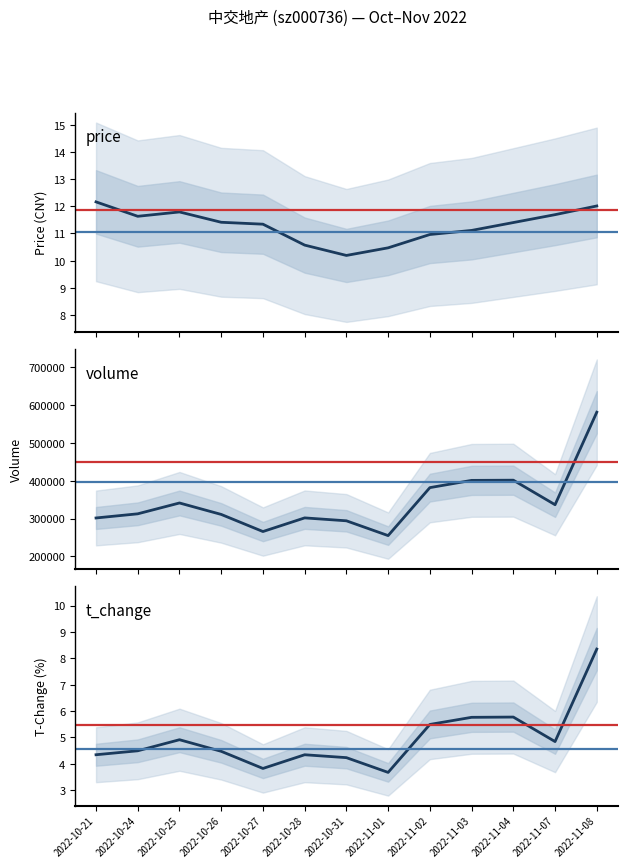

Which label corresponds to the smallest value in the chart?

2022-11-01